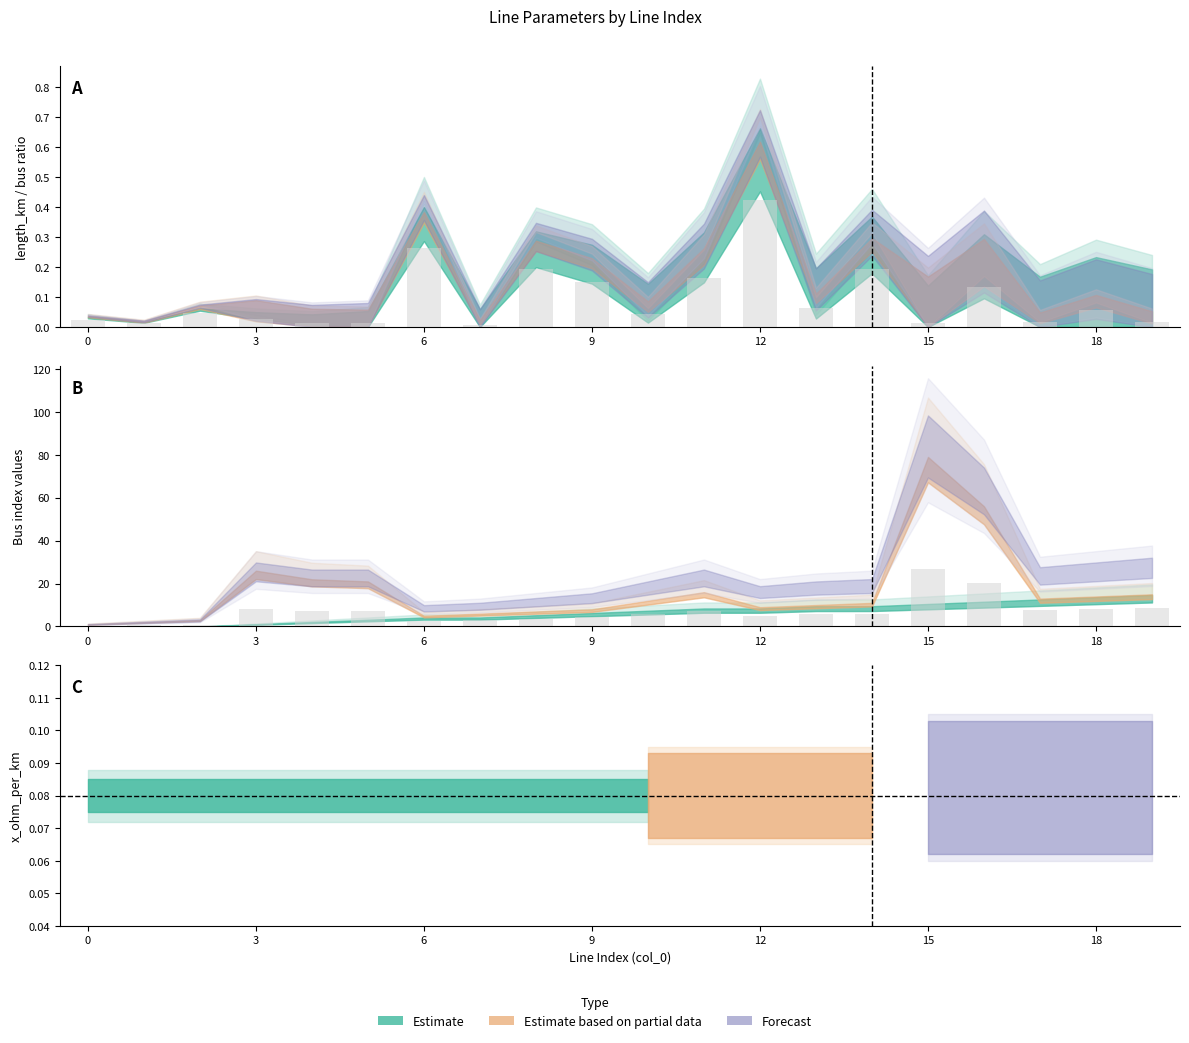

What is the label of the 18th bar from the left?

17